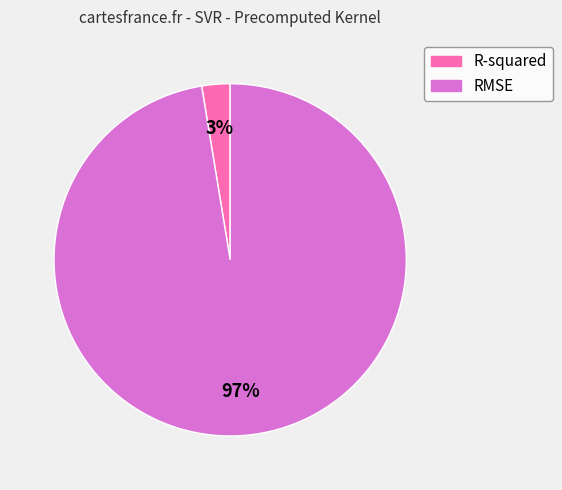

What is the smallest slice in the pie chart?

R-squared